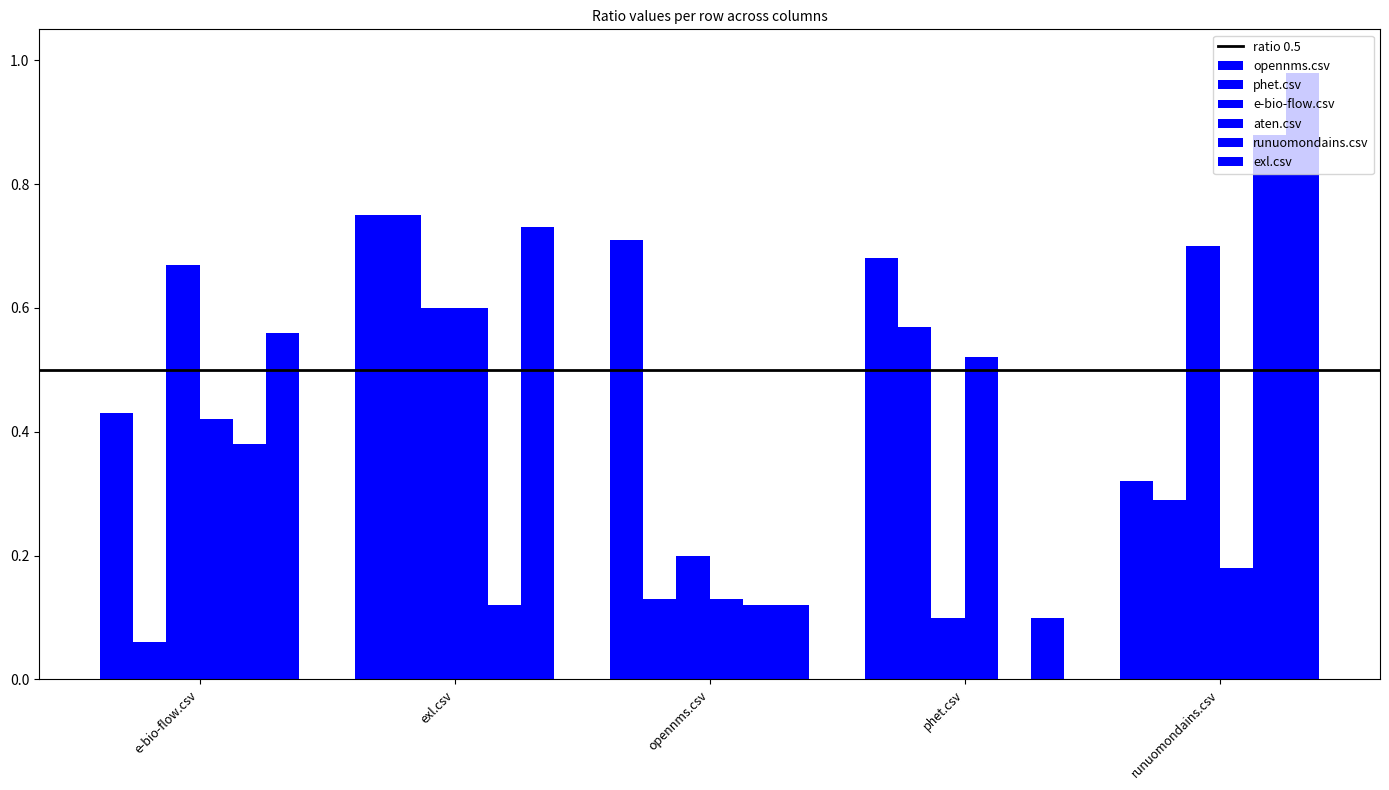

Which has a higher value, exl.csv or phet.csv?

exl.csv